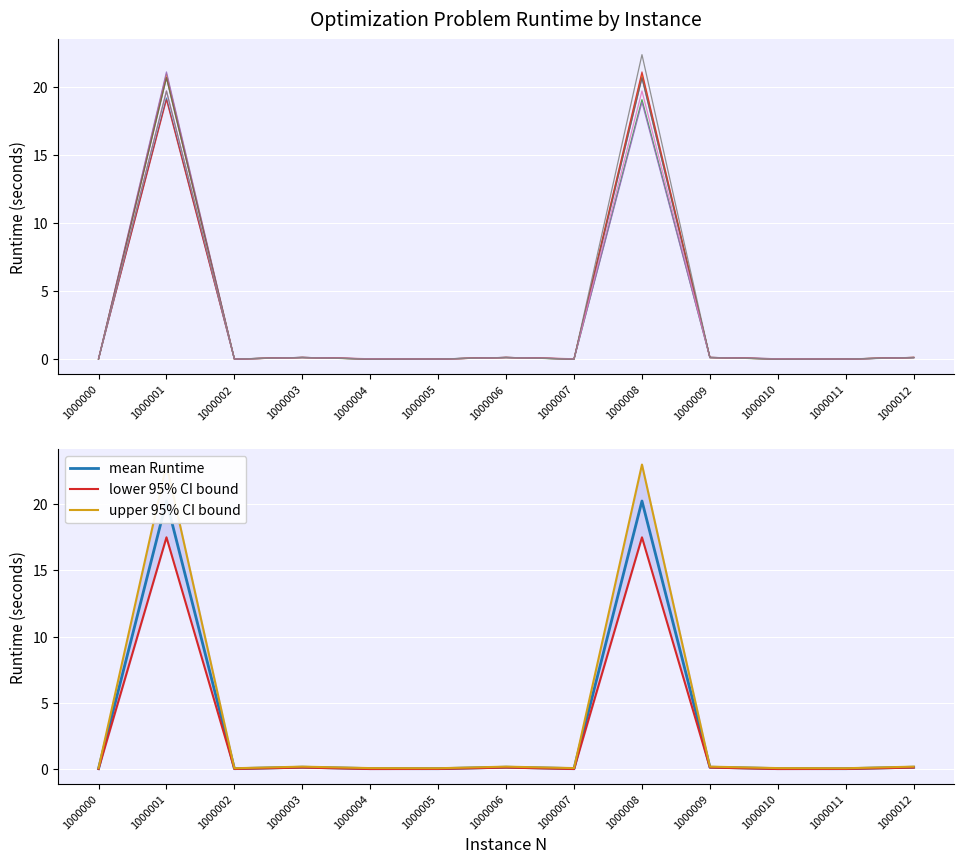

The value of Runtime at 1000006 is 0.2. True or false?

False